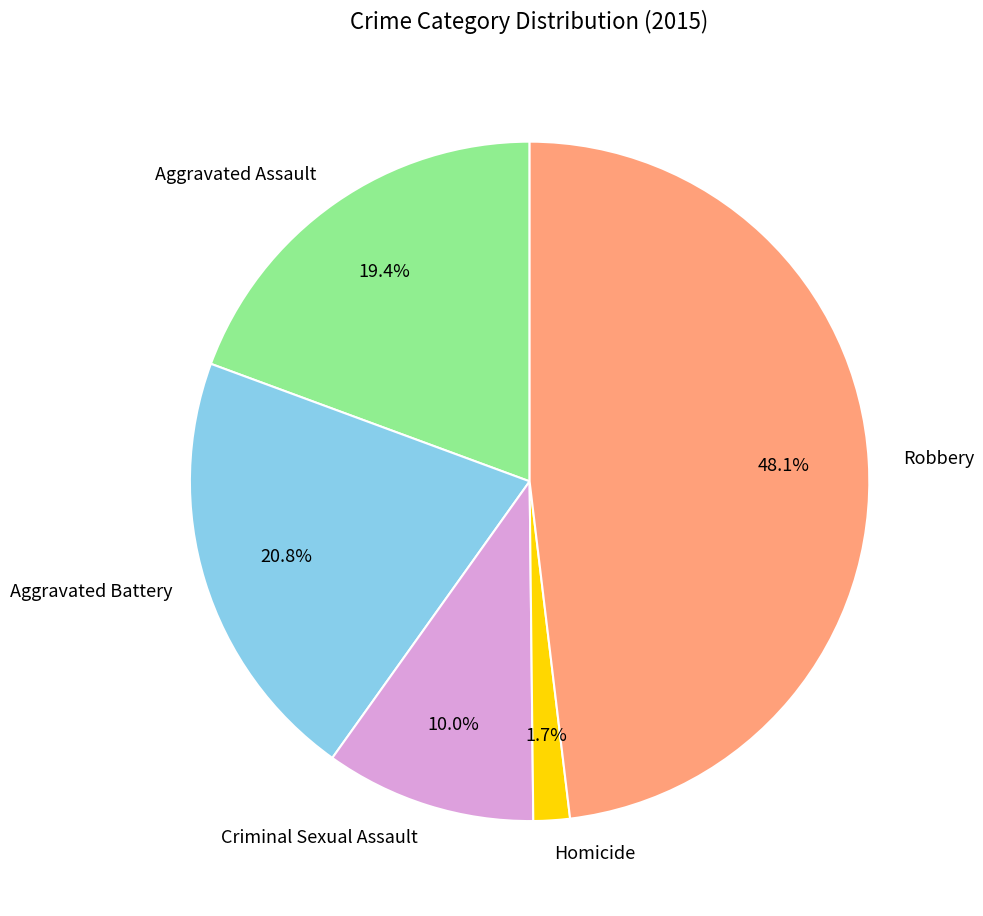

Which category has the biggest portion of the pie?

Robbery